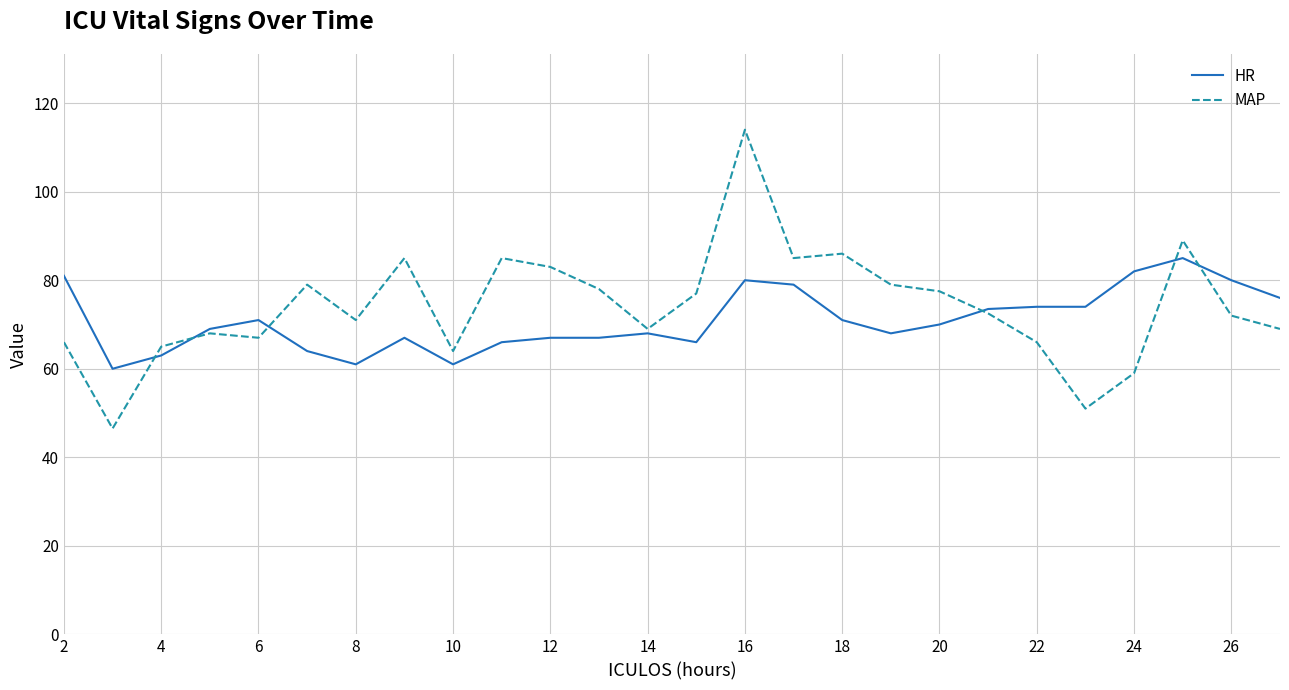

At how many categories does at least one series exceed 70?

21